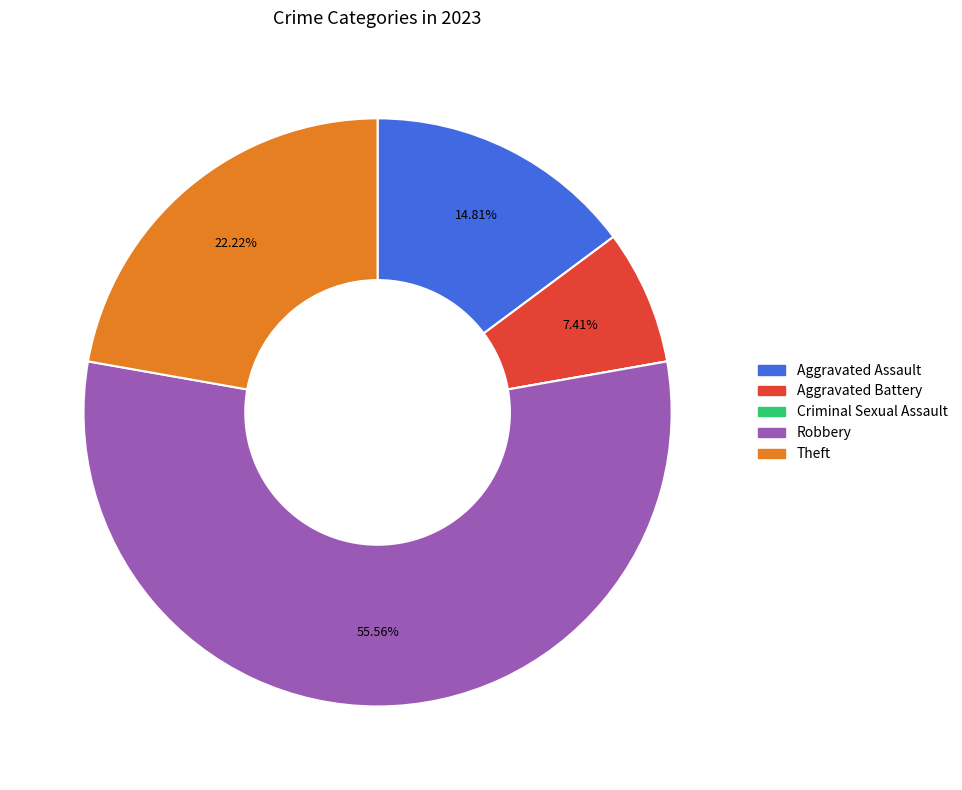

Is there a majority slice in this chart?

Yes